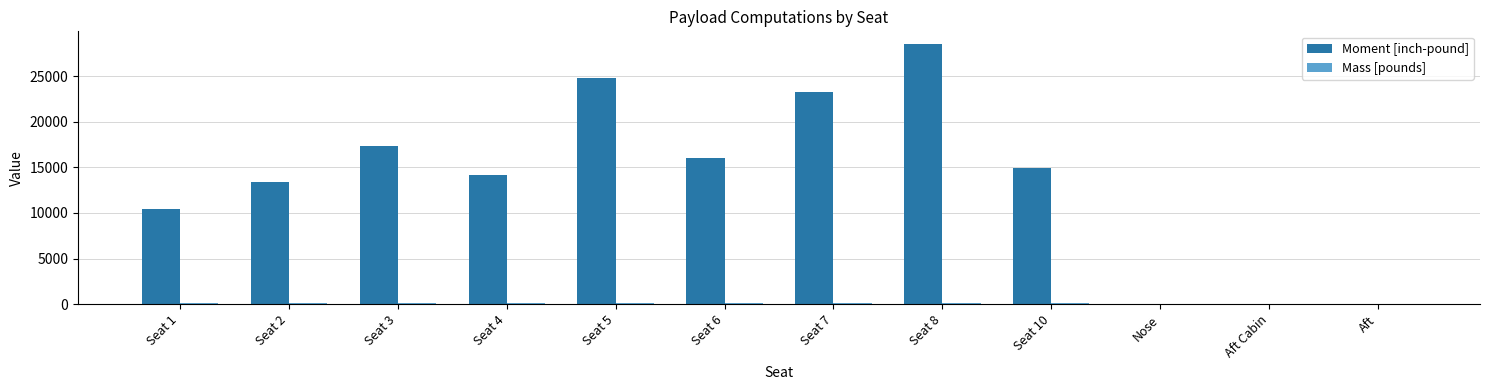

What is the sum of all Moment [inch-pound] values?

163013